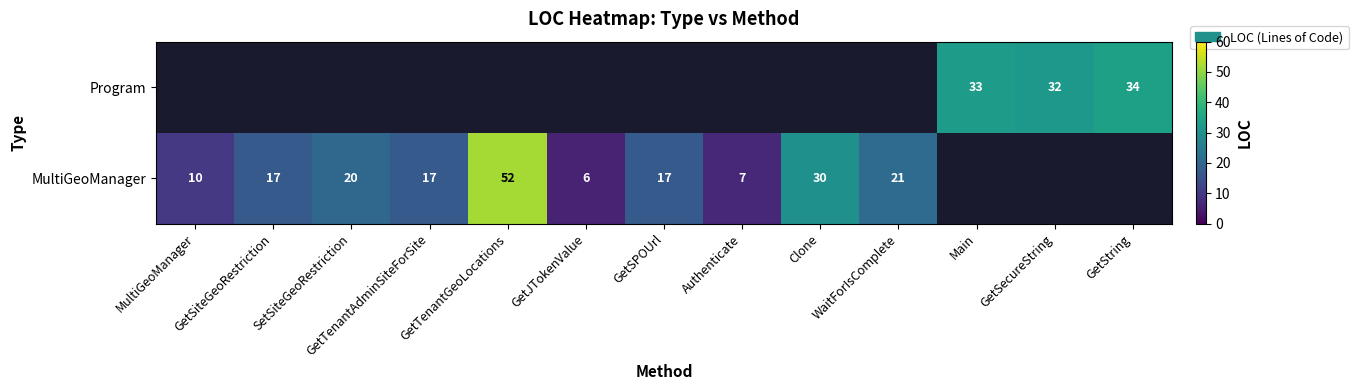

At which category does the chart reach its peak across all series?

GetTenantGeoLocations